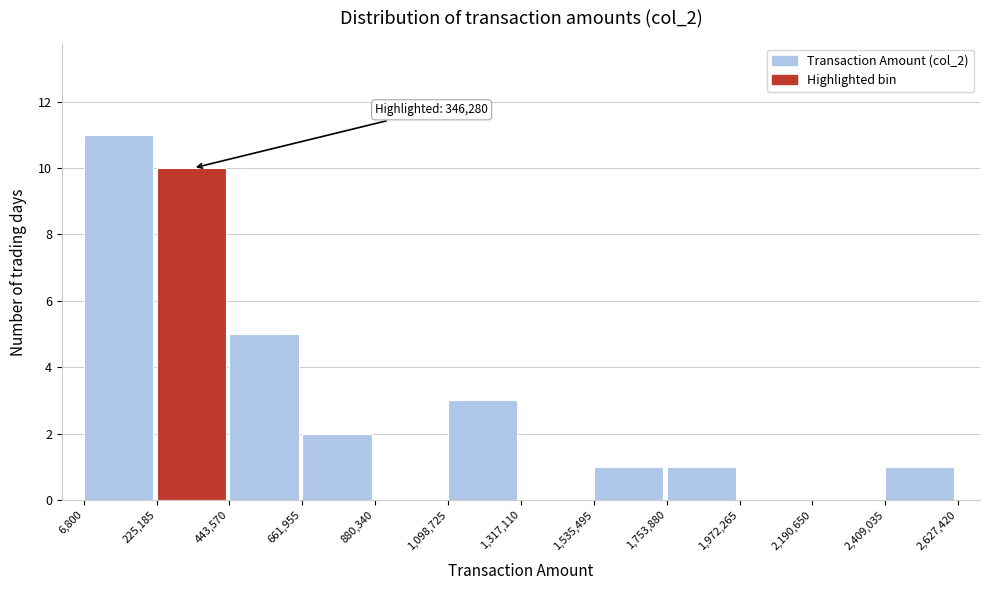

Which range on the x-axis has the tallest bar?

6,800 to 225,185